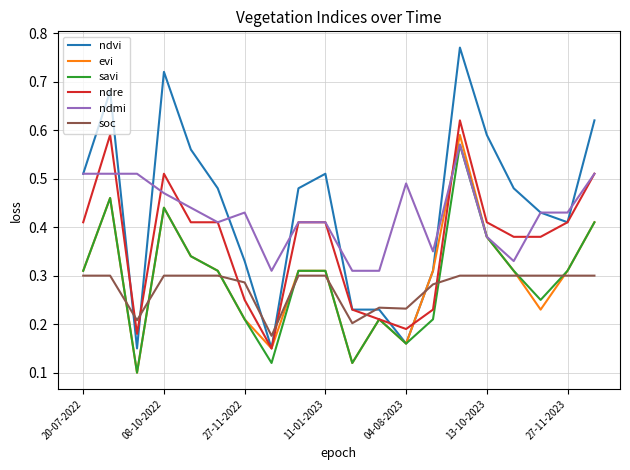

True or false: soc and ndmi cross at least once.

False